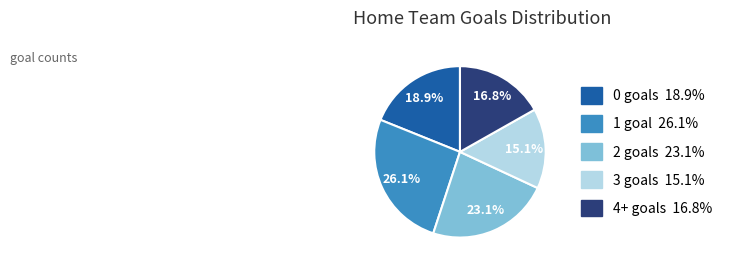

To the nearest percent, what is the average slice percentage?

20%